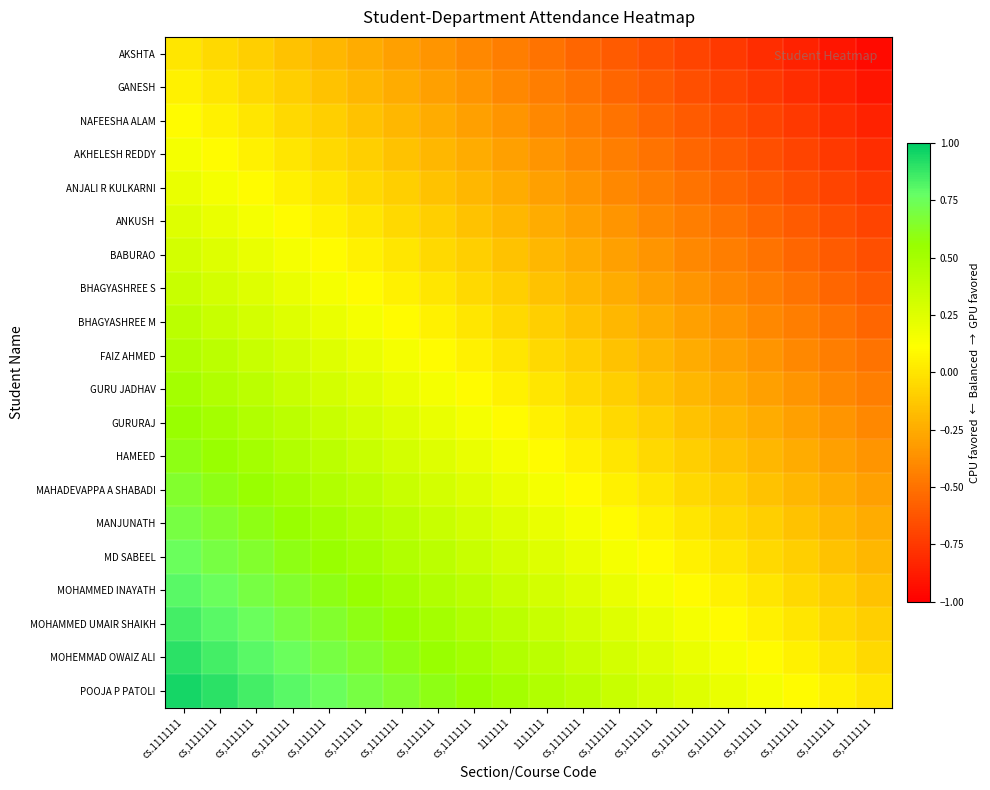

Rank the series by their maximum value, from highest to lowest.

POOJA P PATOLI, MOHEMMAD OWAIZ ALI, MOHAMMED UMAIR SHAIKH, MOHAMMED INAYATH, MD SABEEL, MANJUNATH, MAHADEVAPPA A SHABADI, HAMEED, GURURAJ, GURU JADHAV, FAIZ AHMED, BHAGYASHREE M, BHAGYASHREE S, BABURAO, ANKUSH, ANJALI R KULKARNI, AKHELESH REDDY, NAFEESHA ALAM, GANESH, AKSHTA